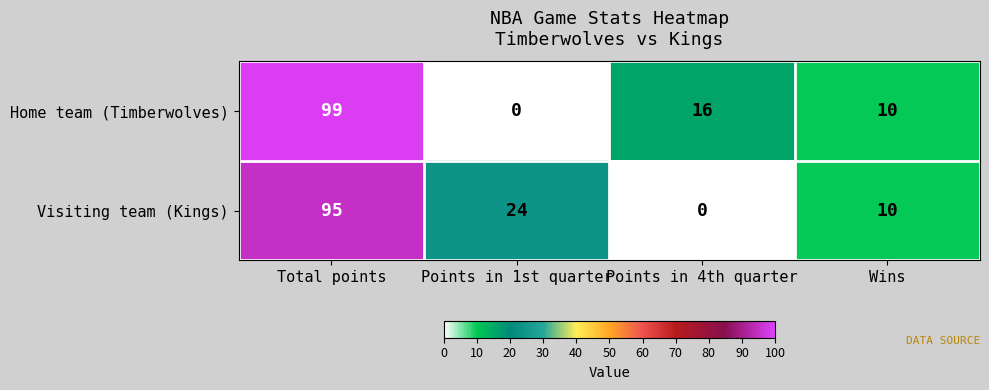

What is the maximum value shown in the chart?

99